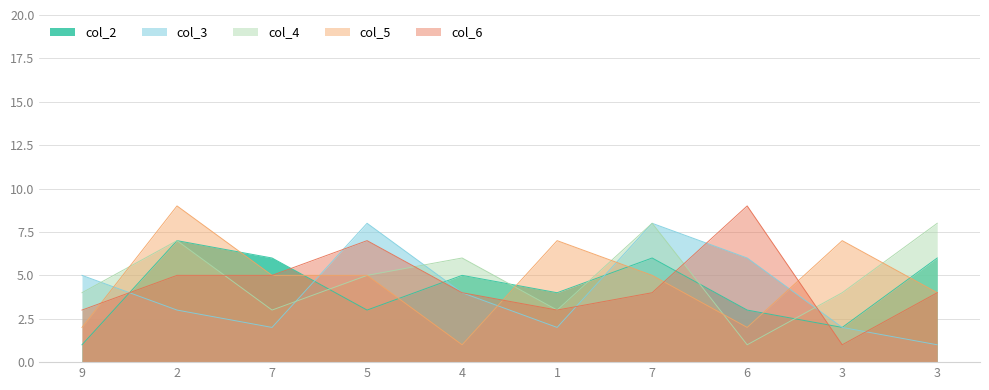

Reading left to right, list all the values displayed in this chart.

col_2: 9=1	2=7	7=6	5=3	4=5	1=4	7=6	6=3	3=2	3=6
col_3: 9=5	2=3	7=2	5=8	4=4	1=2	7=8	6=6	3=2	3=1
col_4: 9=4	2=7	7=3	5=5	4=6	1=3	7=8	6=1	3=4	3=8
col_5: 9=2	2=9	7=5	5=5	4=1	1=7	7=5	6=2	3=7	3=4
col_6: 9=3	2=5	7=5	5=7	4=4	1=3	7=4	6=9	3=1	3=4